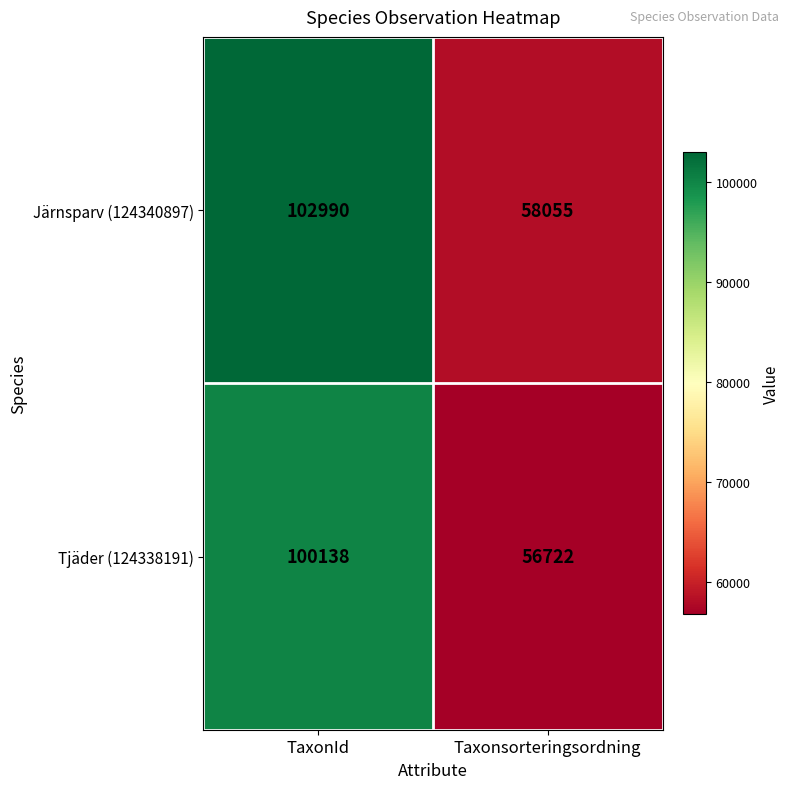

What is the difference between the highest and lowest values at TaxonId?

2852